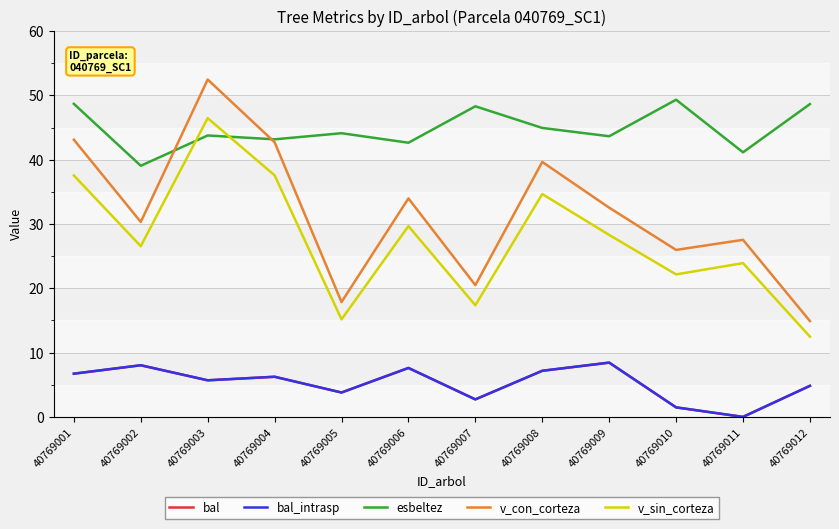

What is the value of the v_con_corteza point at the 8th from the left?

39.6